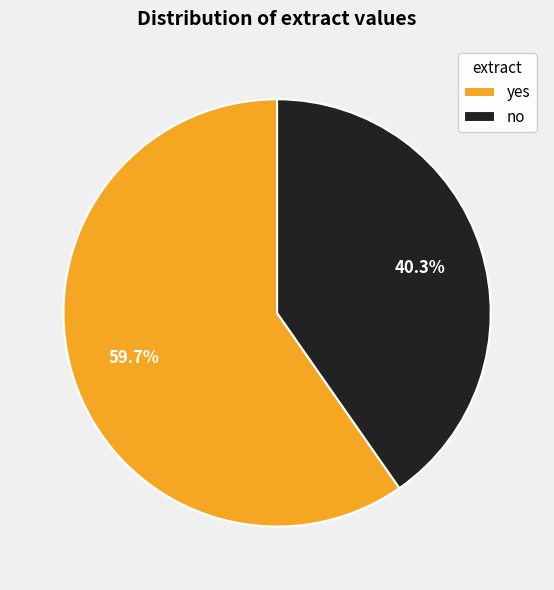

What percentage is the no slice, to the nearest percent?

40%